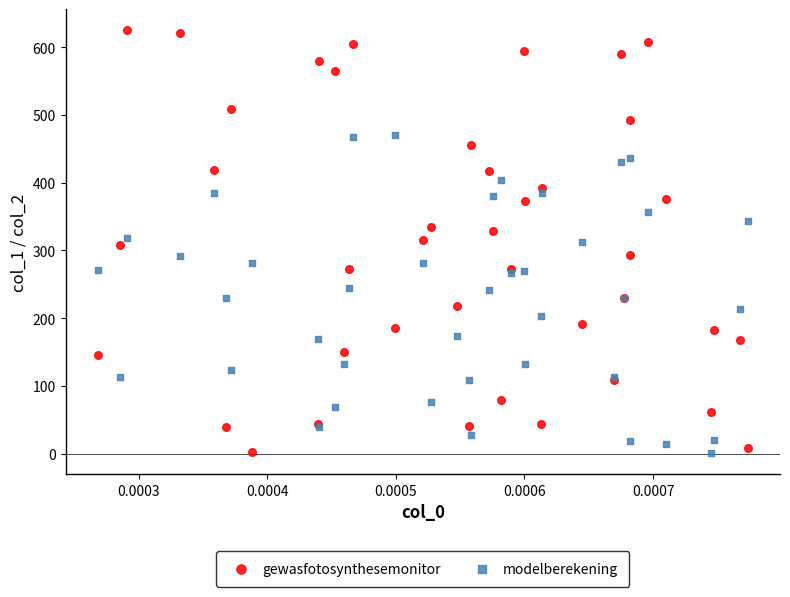

Which series has the largest Y range (max minus min)?

gewasfotosynthesemonitor